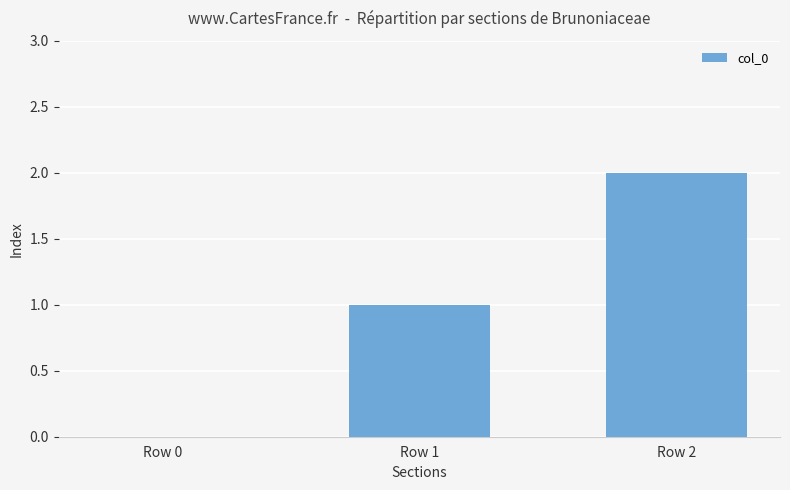

What is the change in value from Row 1 to Row 2?

+1